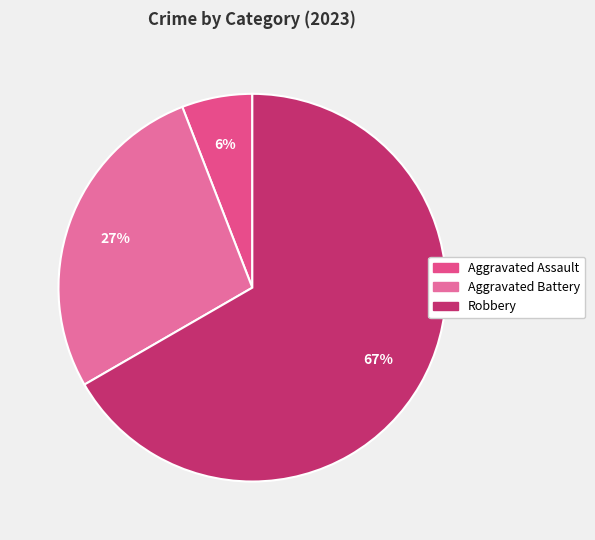

How many segments does this pie chart have?

3